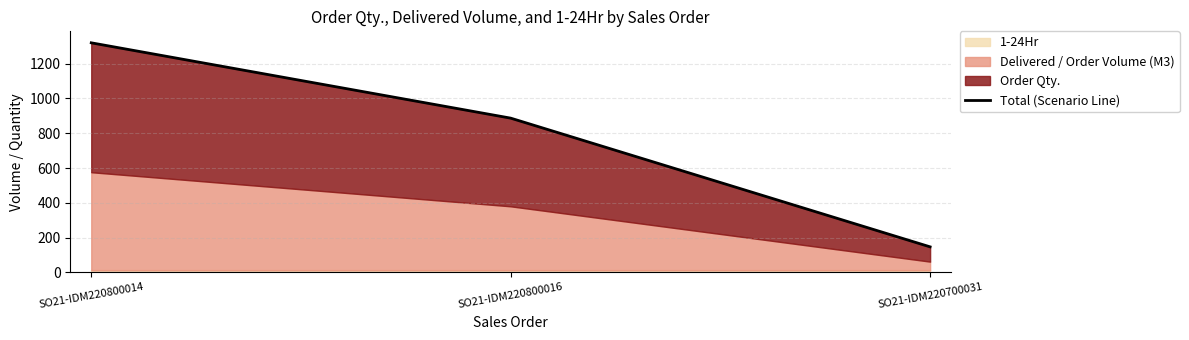

What is the difference between the maximum and minimum values?

1173.2